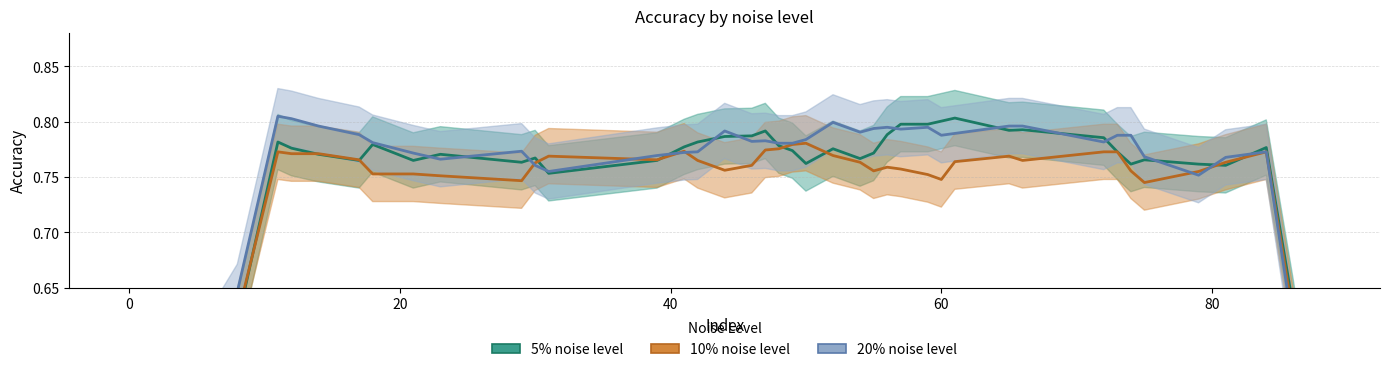

Rank the series by their maximum value, from lowest to highest.

10%, 5%, 20%